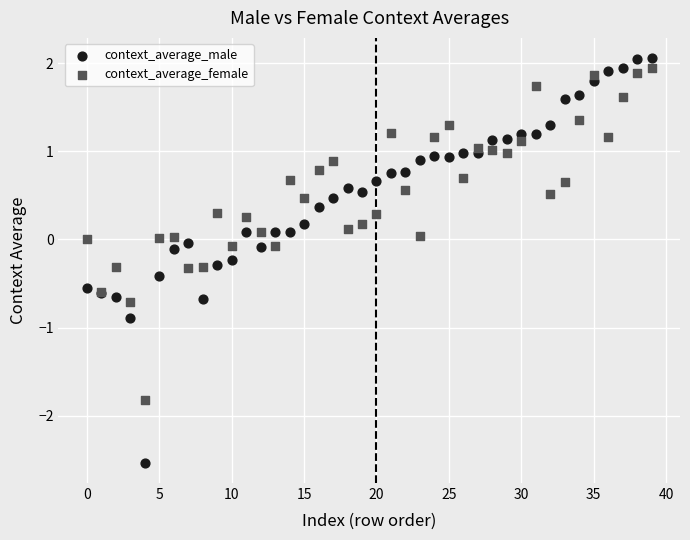

Which series reaches the minimum Y coordinate?

context_average_male